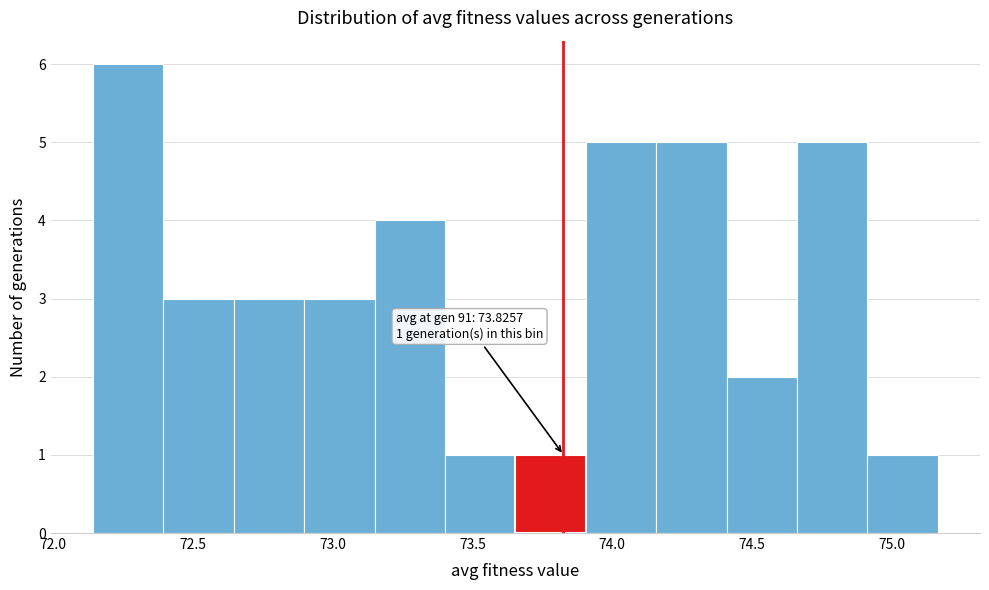

Which range on the x-axis has the tallest bar?

72.15 to 72.40